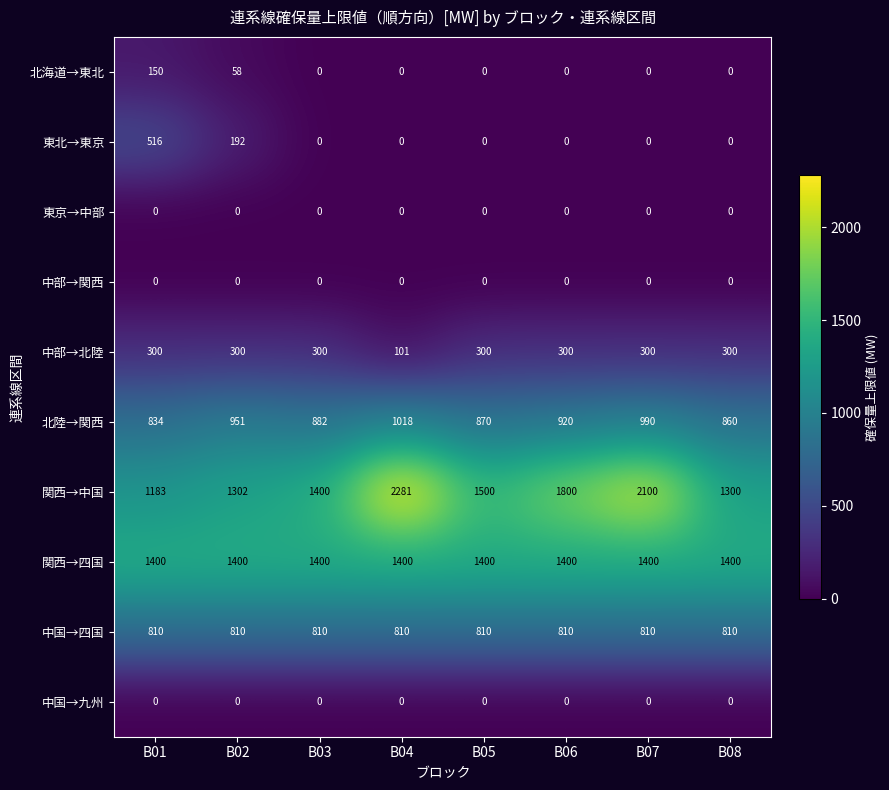

Which series has the largest total across all categories?

関西→中国